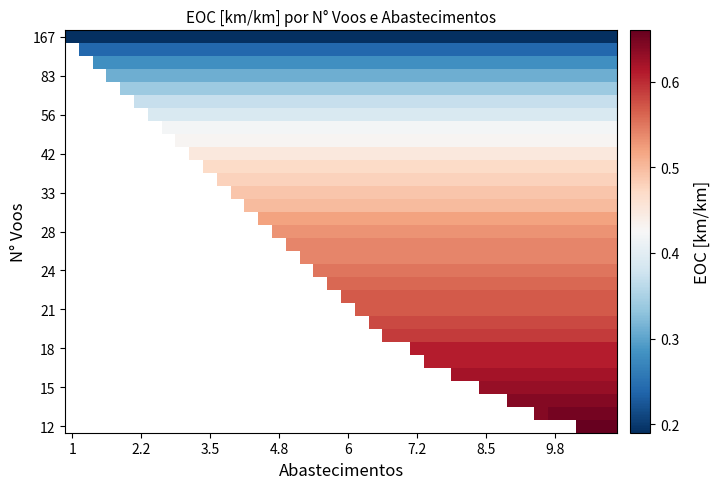

What is the maximum value shown in the chart?

0.7